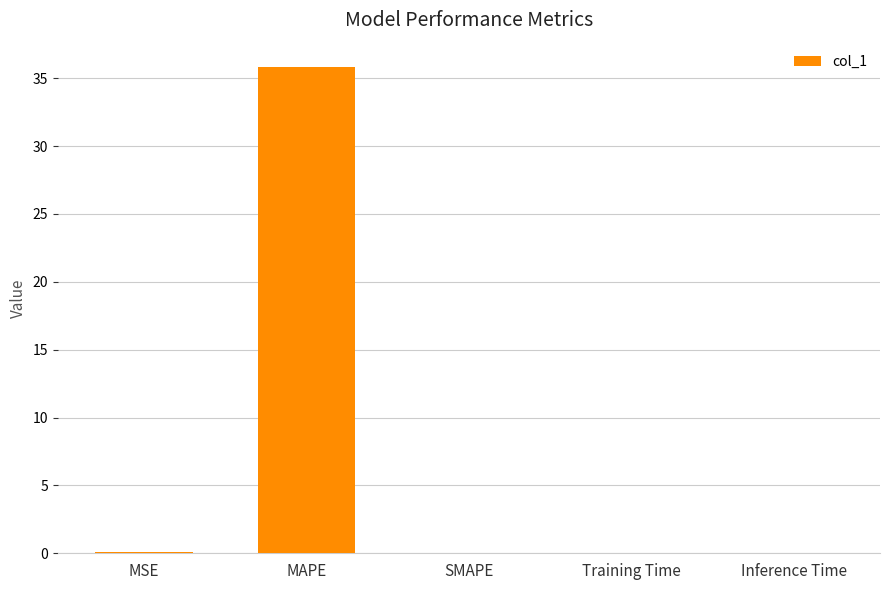

What is the sum of all values?

35.9